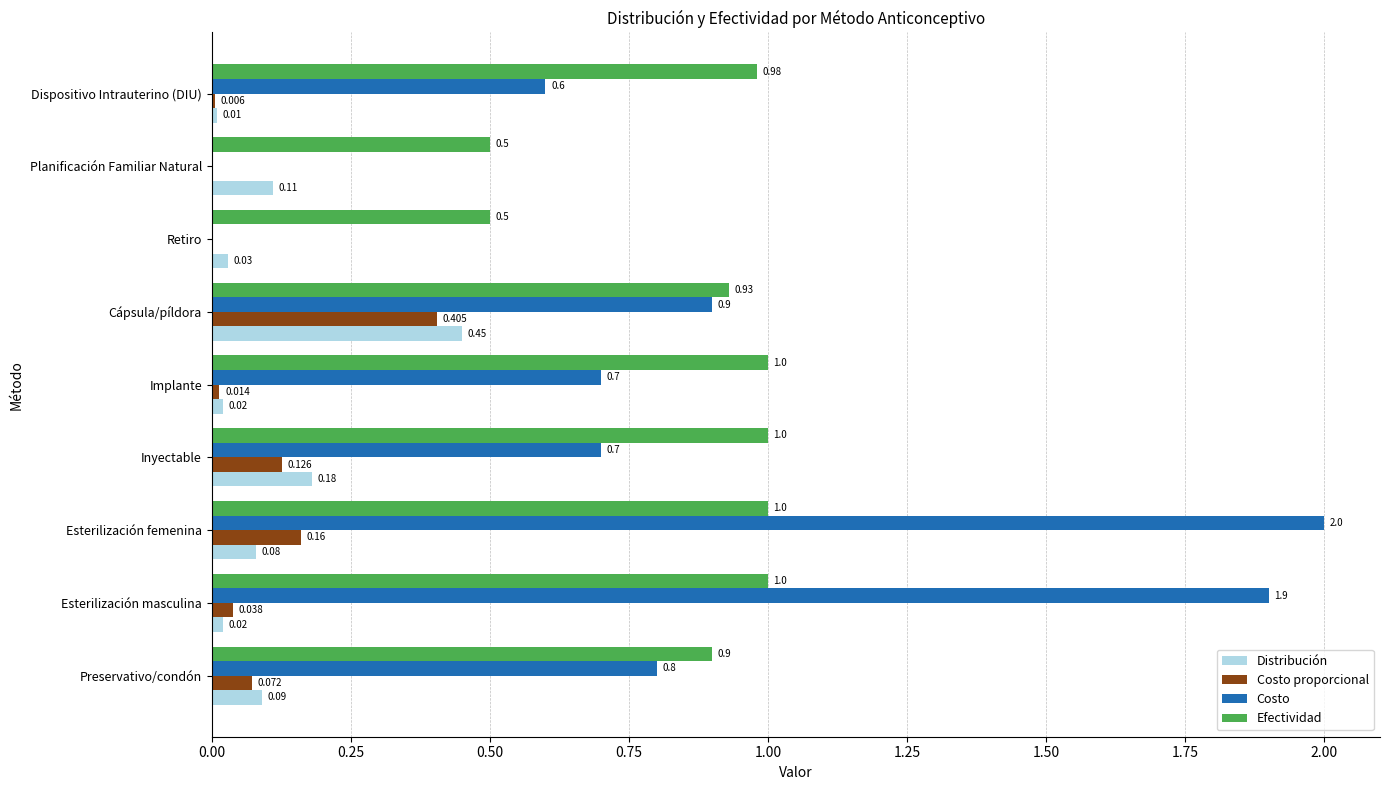

Between Implante and Dispositivo Intrauterino (DIU), which series saw the biggest shift?

Costo